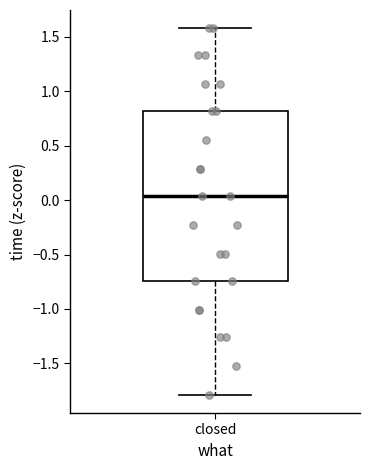

Read this box plot against the y-axis: the position of the median line, the range covered by the box, and the ends of both whiskers. The values are not printed on the chart, so give them approximately, as read against the axis.

median 0.05, box -0.75 to 0.80, whiskers -1.80 to 1.60